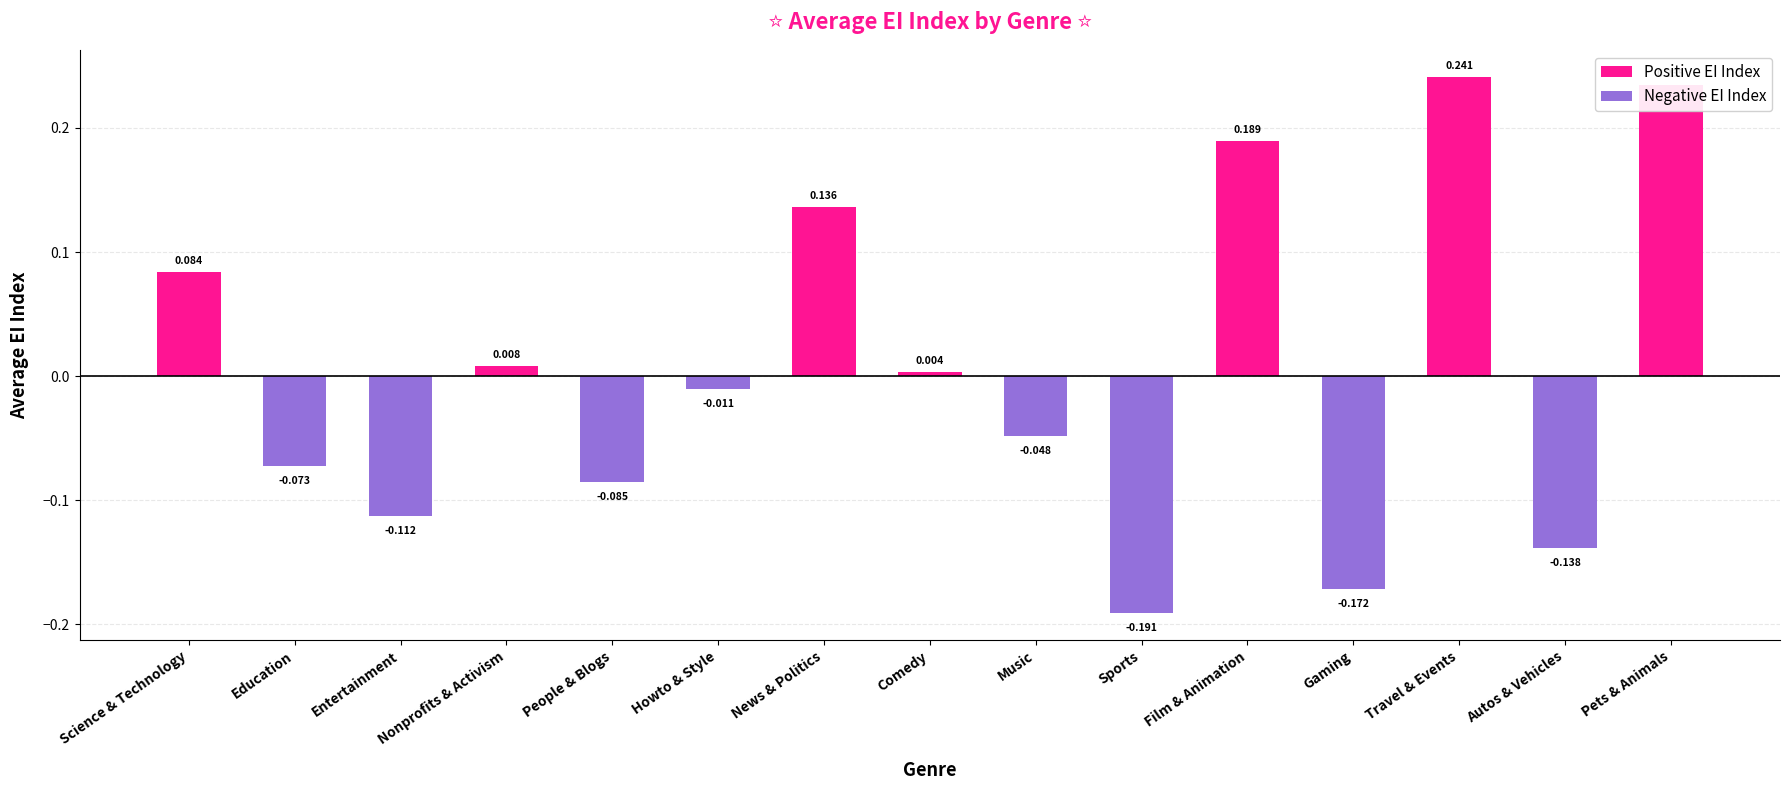

List the labels in order of value, largest first.

Travel & Events, Pets & Animals, Film & Animation, News & Politics, Science & Technology, Nonprofits & Activism, Comedy, Howto & Style, Music, Education, People & Blogs, Entertainment, Autos & Vehicles, Gaming, Sports